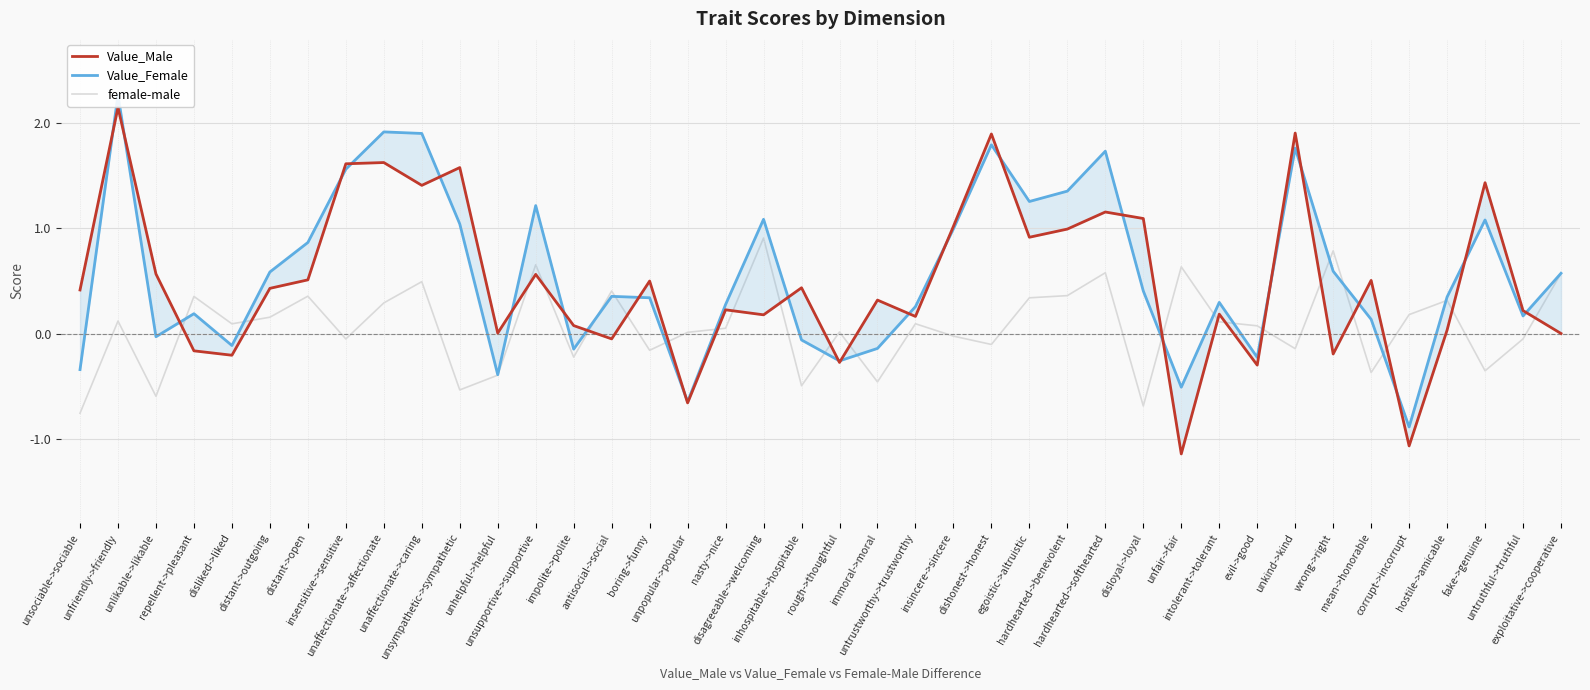

List the labels in order of female-male value, largest first.

disagreeable->welcoming, wrong->right, unsupportive->supportive, unfair->fair, hardhearted->softhearted, exploitative->cooperative, unaffectionate->caring, antisocial->social, hardhearted->benevolent, distant->open, repellent->pleasant, egoistic->altruistic, hostile->amicable, unaffectionate->affectionate, corrupt->incorrupt, distant->outgoing, unfriendly->friendly, intolerant->tolerant, untrustworthy->trustworthy, disliked->liked, evil->good, nasty->nice, rough->thoughtful, unpopular->popular, insincere->sincere, untruthful->truthful, insensitive->sensitive, dishonest->honest, unkind->kind, boring->funny, impolite->polite, fake->genuine, mean->honorable, unhelpful->helpful, immoral->moral, inhospitable->hospitable, unsympathetic->sympathetic, unlikable->likable, disloyal->loyal, unsociable->sociable